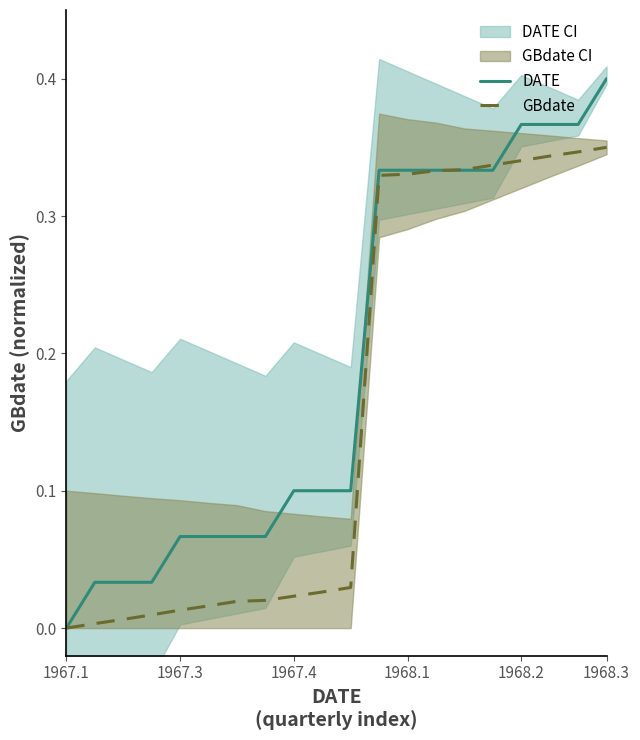

True or false: GBdate and DATE cross at least once.

True